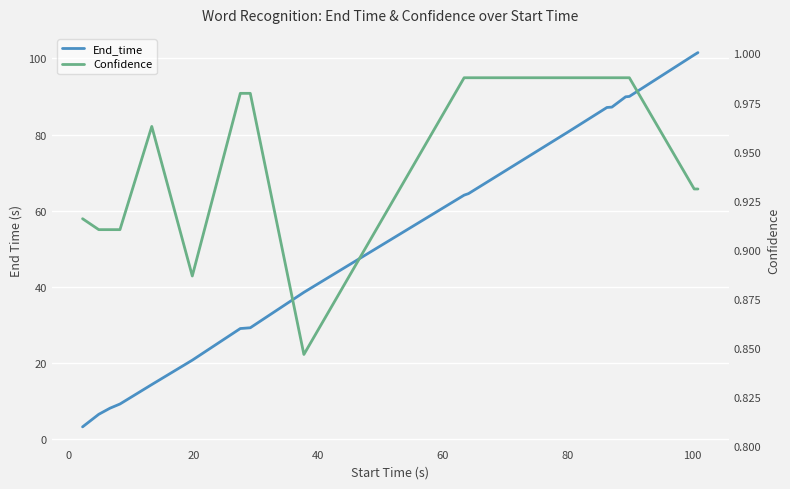

True or false: End_time and Confidence intersect in this chart.

False